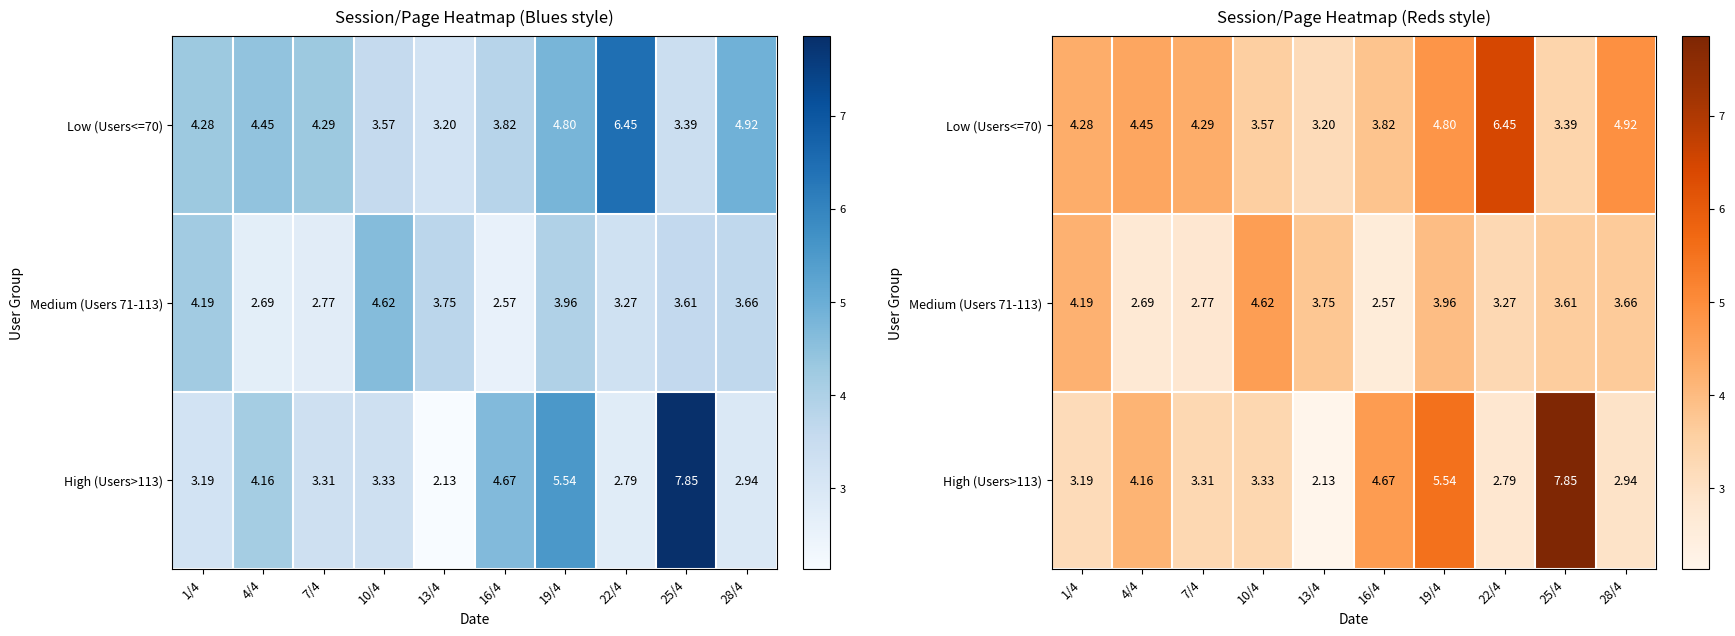

What is the difference between the highest and lowest values at 22/4?

3.7